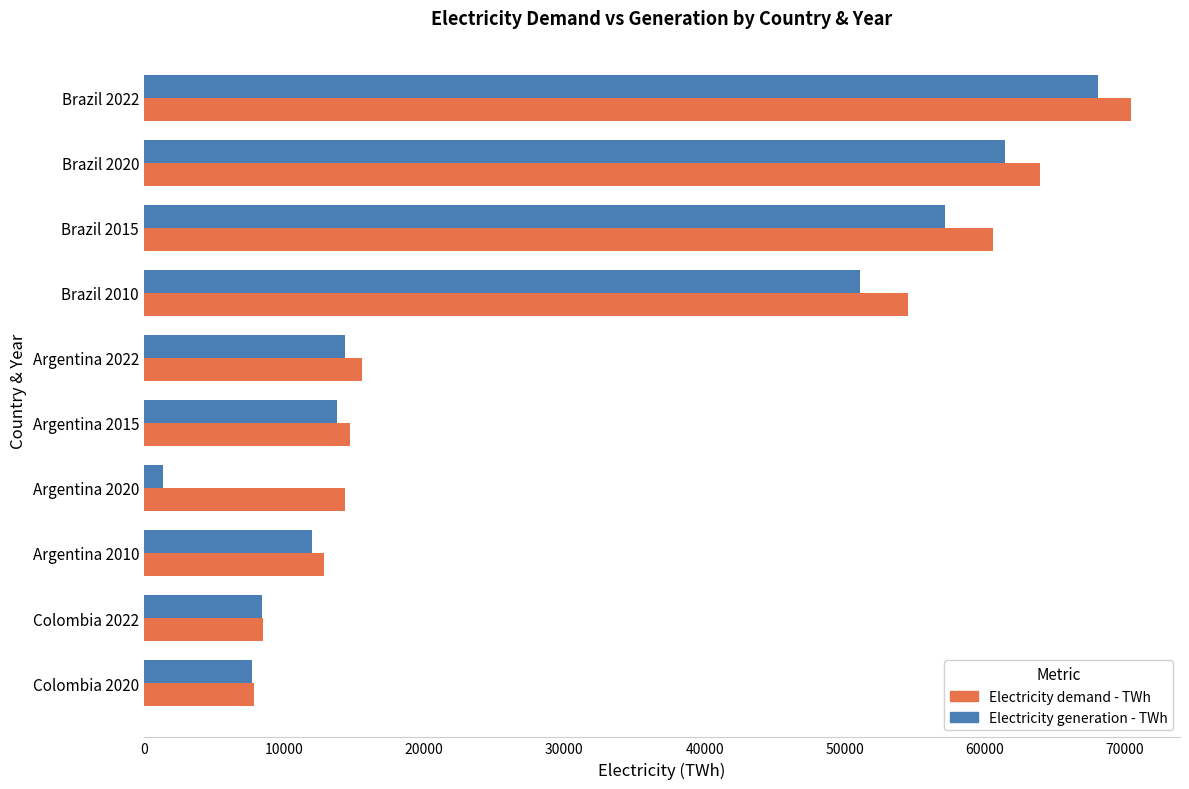

Which series has the largest range (max minus min)?

Electricity generation - TWh